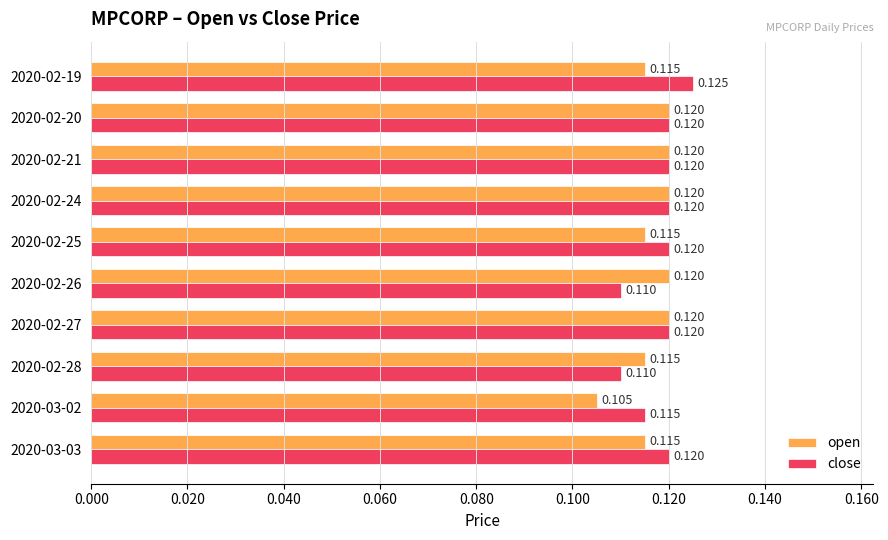

Which series has the largest total across all categories?

close